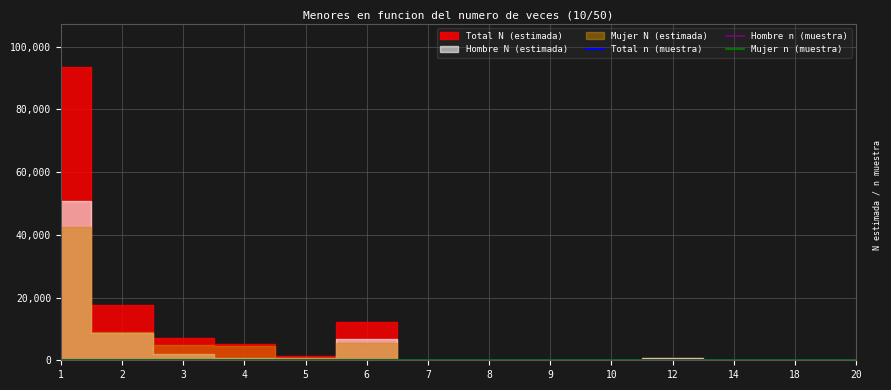

Where is the first local maximum for Total n (muestra)?

6